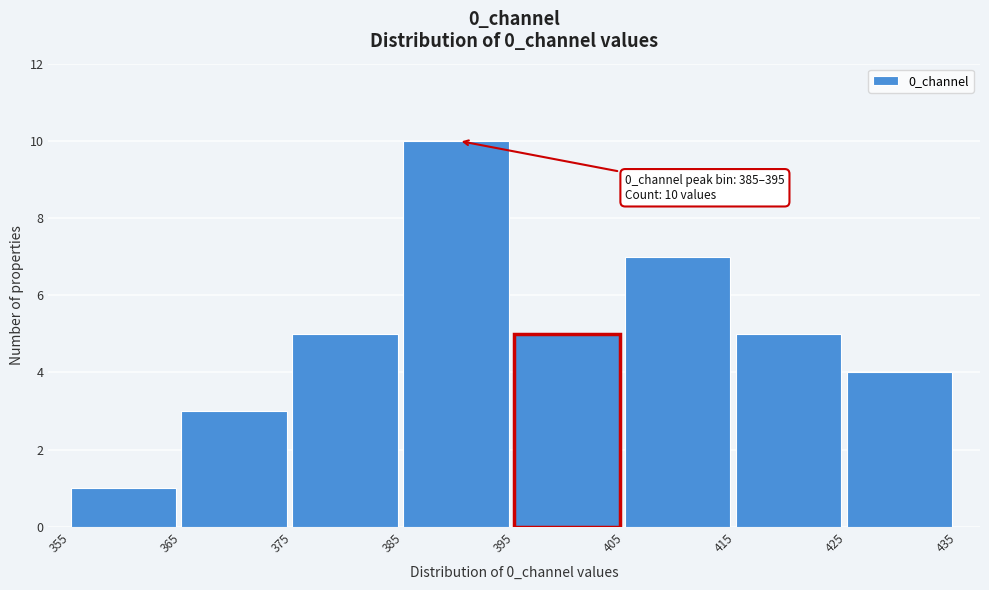

Over which range of the x-axis is the bar tallest?

385 to 395